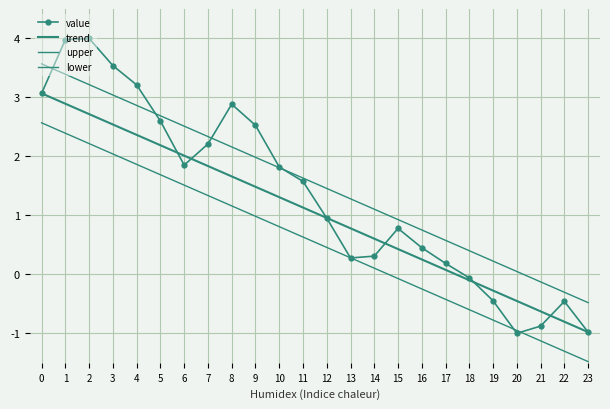

Which series has the largest total across all categories?

upper